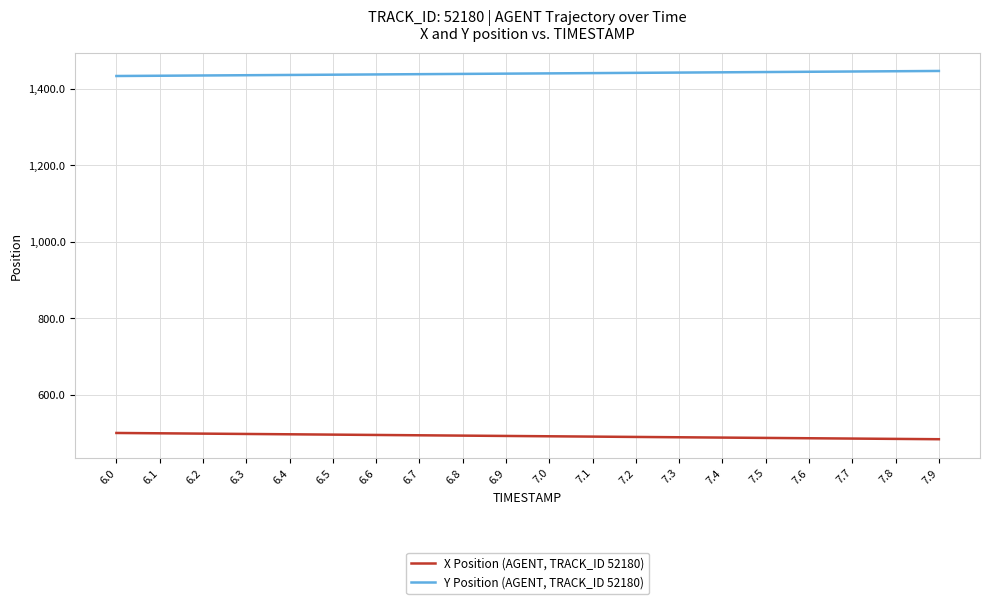

Rank the series at 7.1 from lowest to highest value.

X Position (AGENT, TRACK_ID 52180), Y Position (AGENT, TRACK_ID 52180)